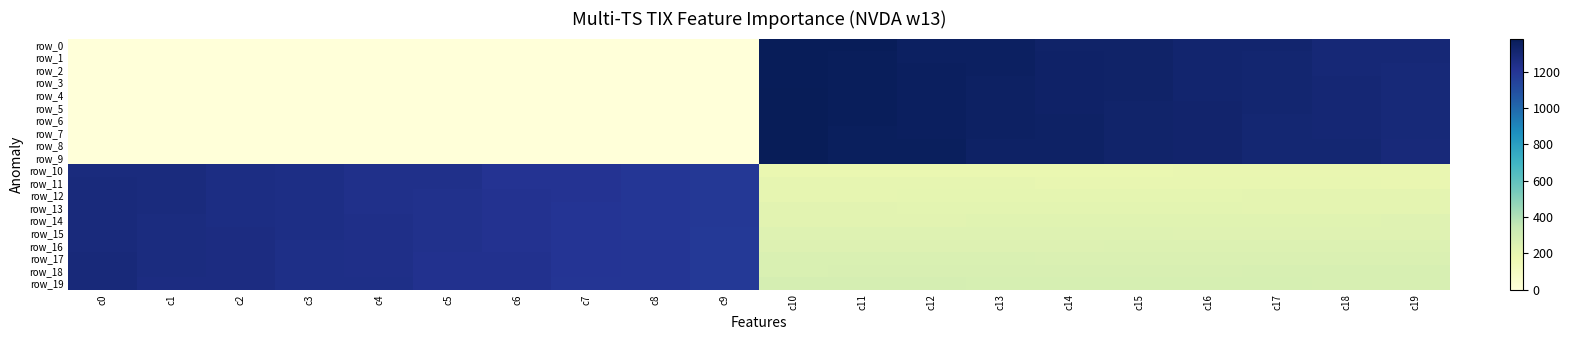

Is the value of row_19 at c9 greater than the value of row_10 at c9?

No